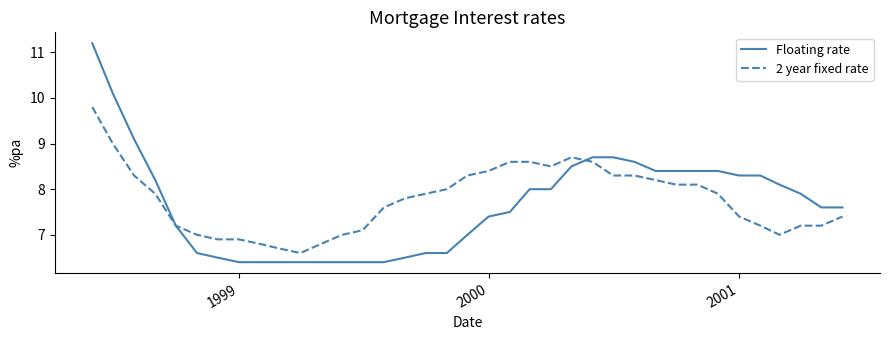

Which series has the widest spread of values?

Floating rate